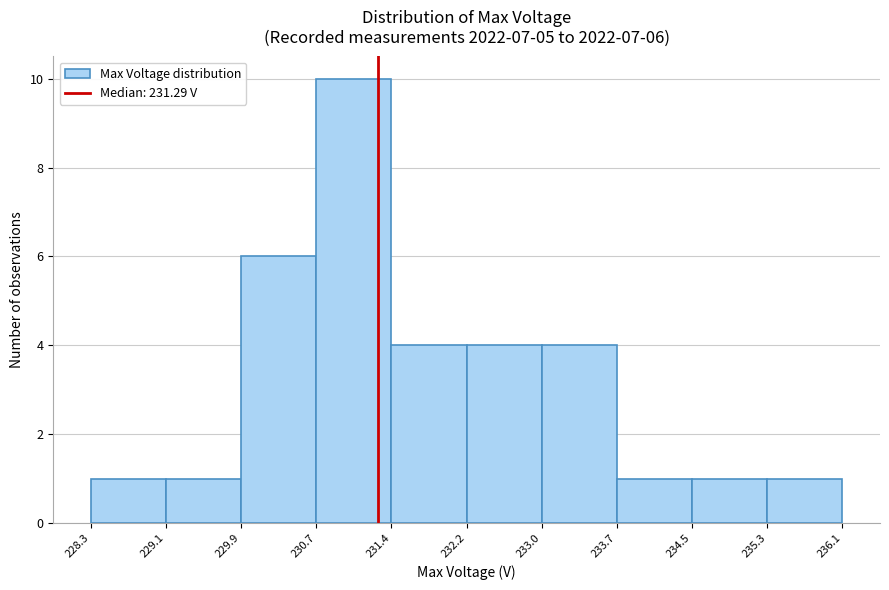

Over which range of the x-axis is the bar tallest?

230.7 to 231.4